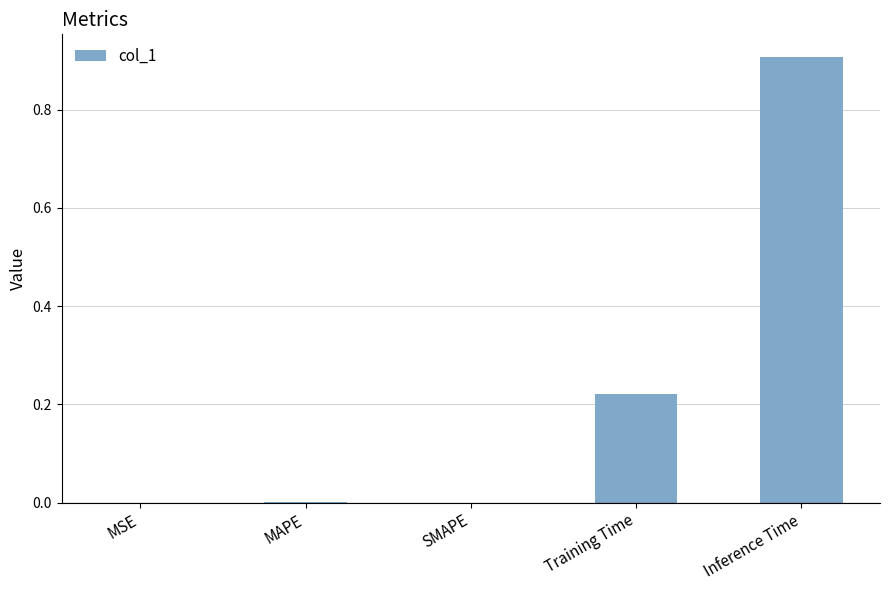

What is the sum of the values at Inference Time and Training Time?

1.1